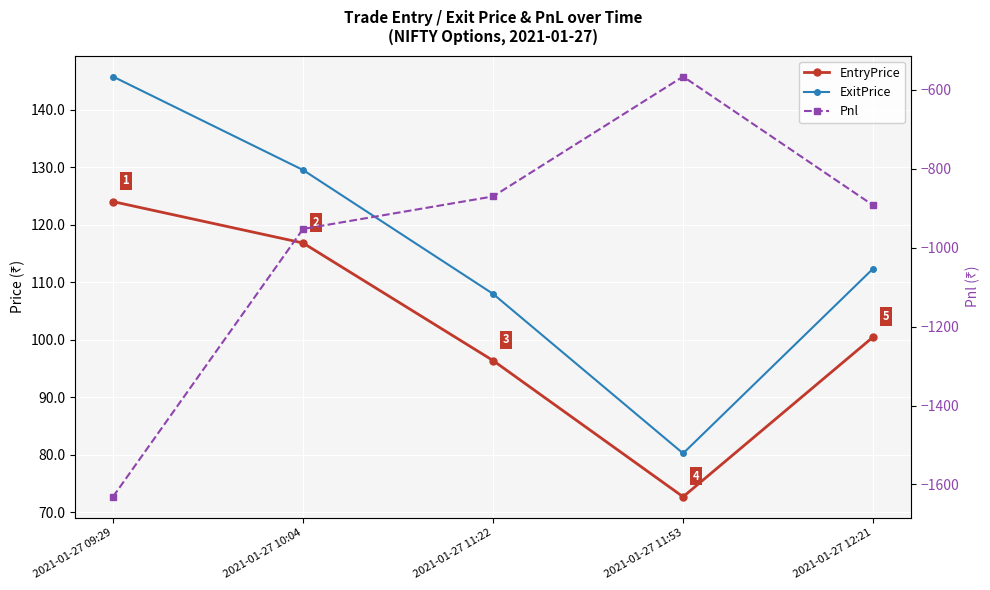

Rank the series by their maximum value, from lowest to highest.

Pnl, EntryPrice, ExitPrice